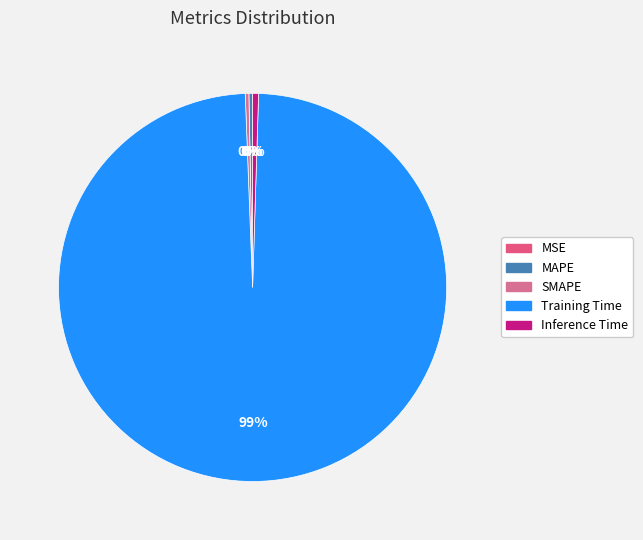

How many segments does this pie chart have?

5